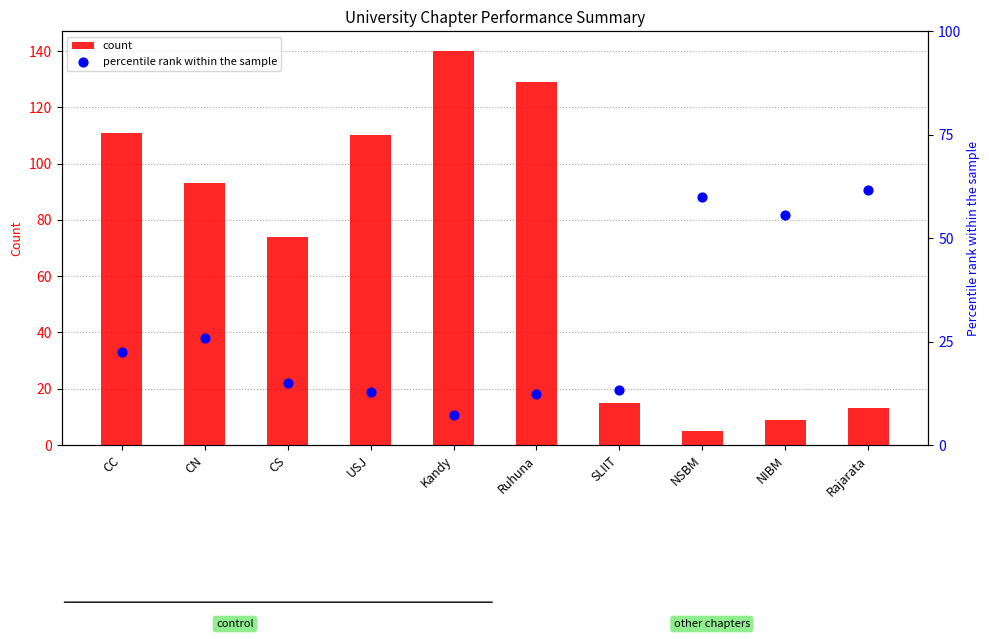

Which series has the widest spread of Y values?

count